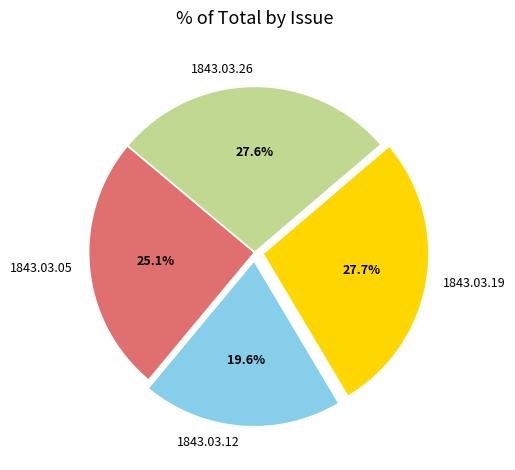

To the nearest percent, what is the difference between the largest and smallest slice percentages?

8%